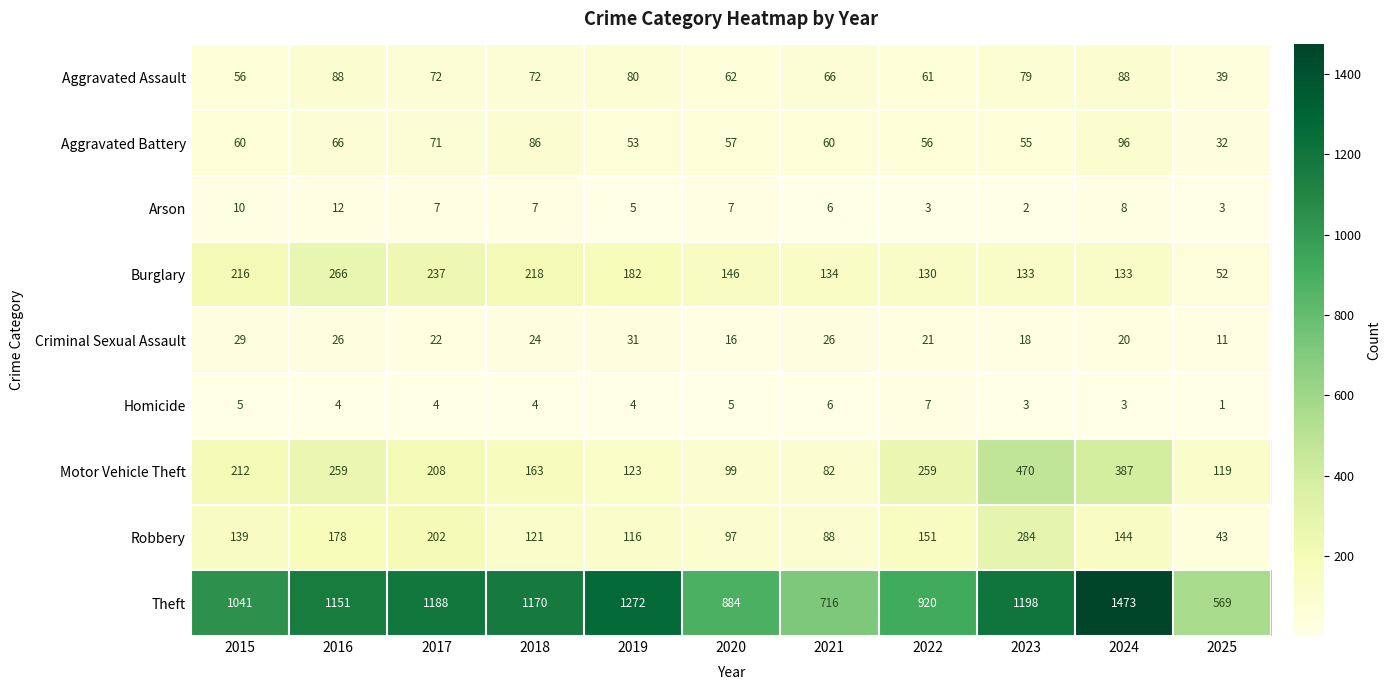

What is the difference between the maximum and second lowest values in the Homicide series?

4